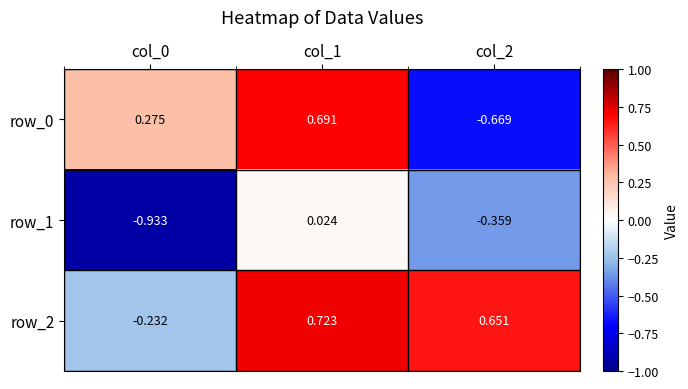

Is the value of row_2 at col_0 greater than the value of row_1 at col_1?

No